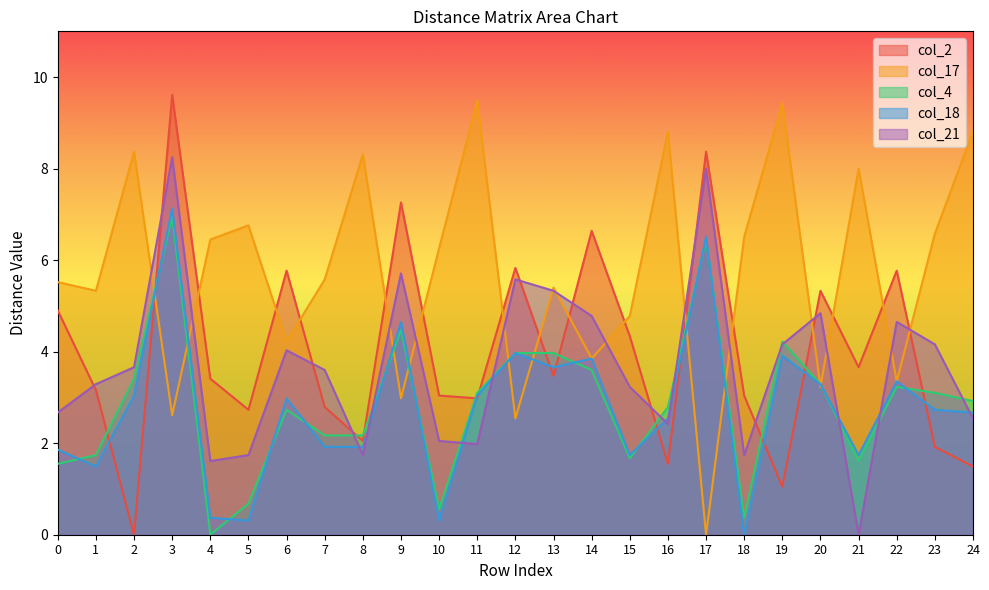

The value of col_2 at 16 is 1.6. True or false?

True